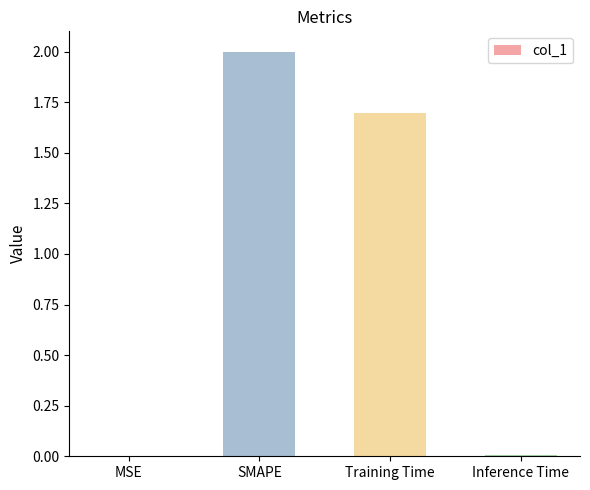

What value does the data have at Training Time?

1.7